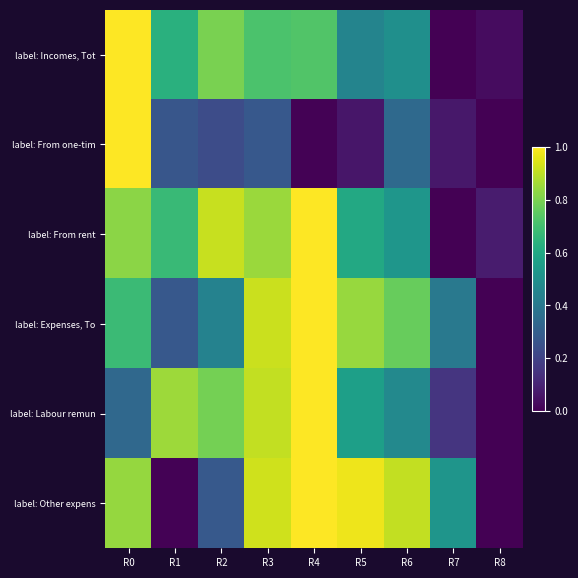

Which series has the largest total across all categories?

label: From rent